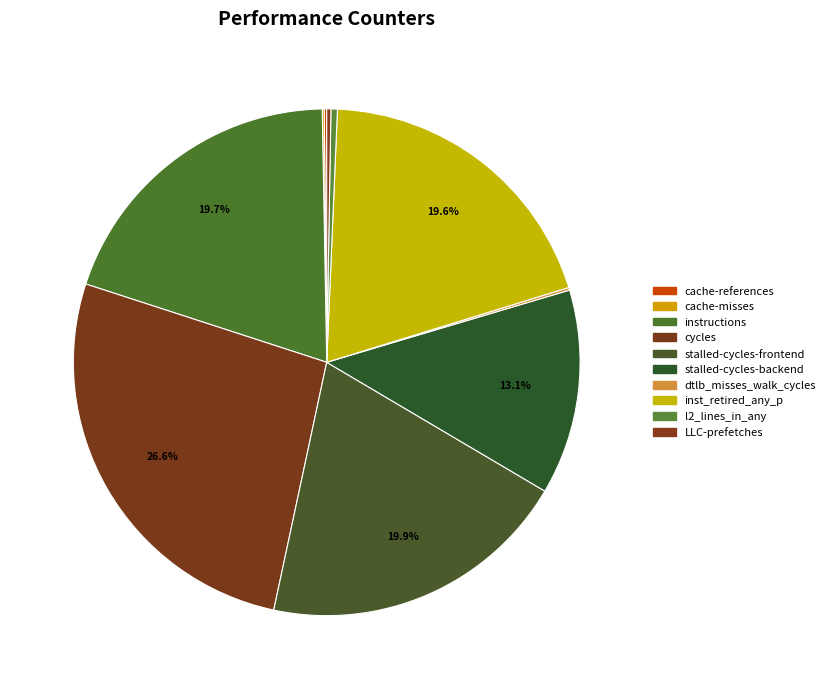

What is the largest slice in the pie chart?

cycles